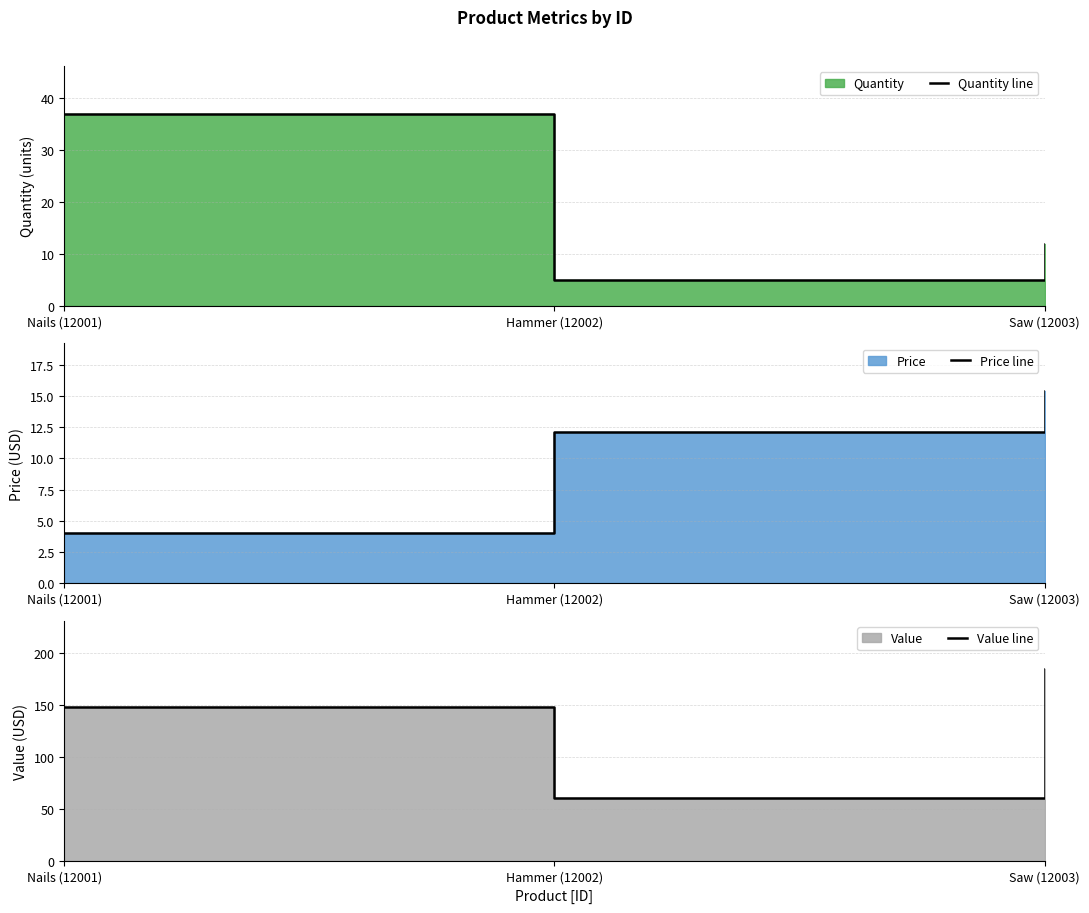

Which category has the highest value across all series?

Saw (12003)